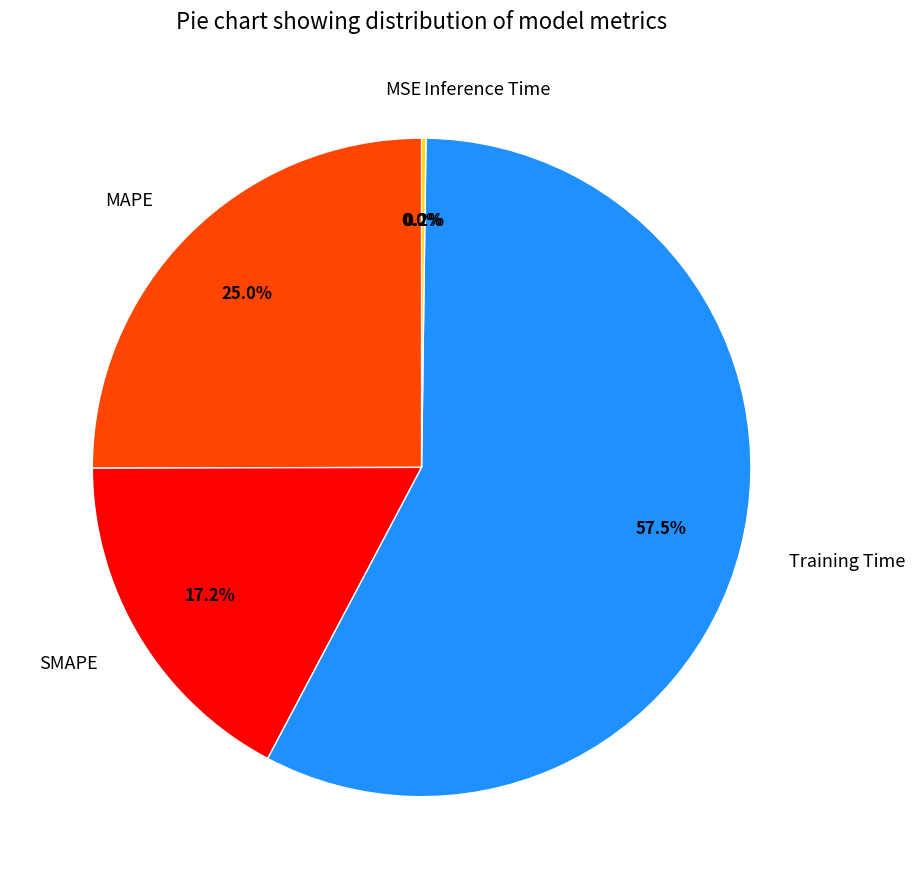

Does Training Time account for over 50% of the chart?

Yes